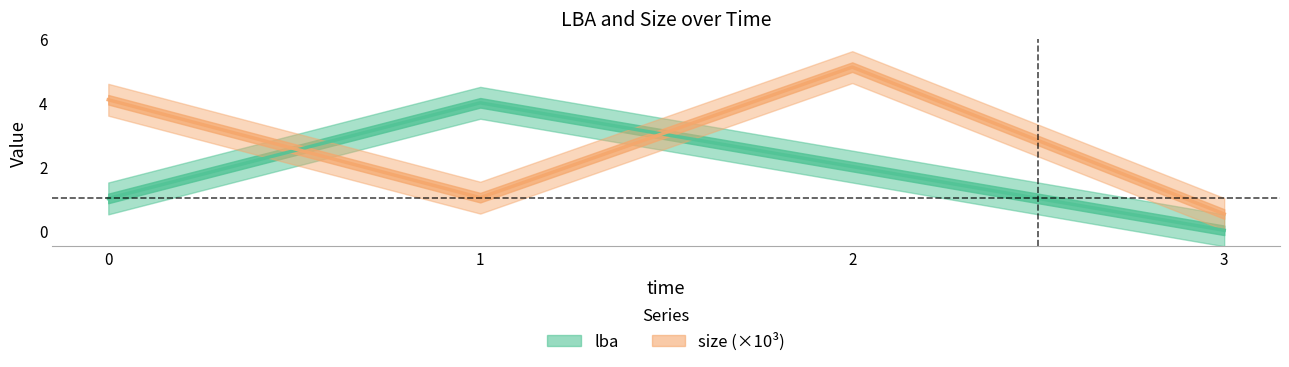

Where is lba nearest to the value 2?

2